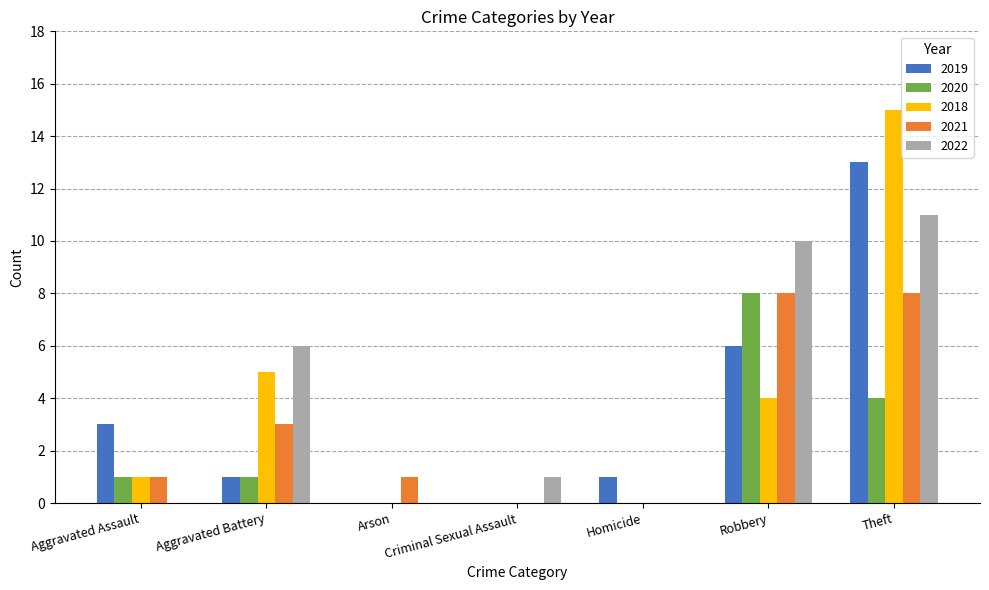

Which category has the highest value in the 2022 series?

Theft